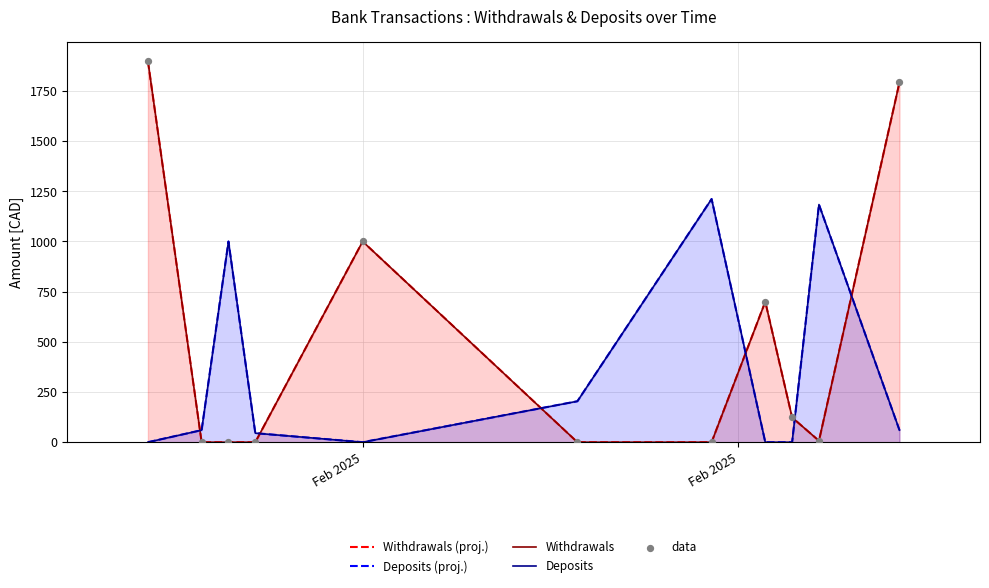

Which series contains the lowest Y value?

Withdrawals (proj.)